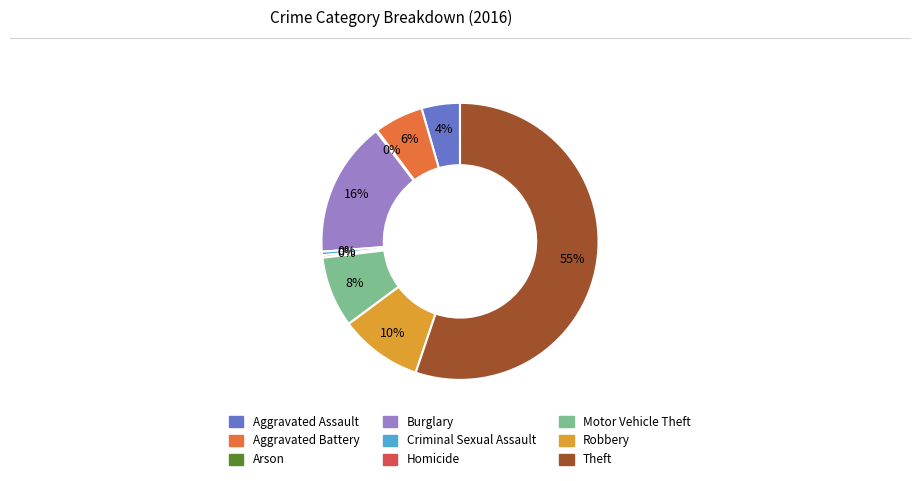

Between Burglary and Theft, which is larger?

Theft